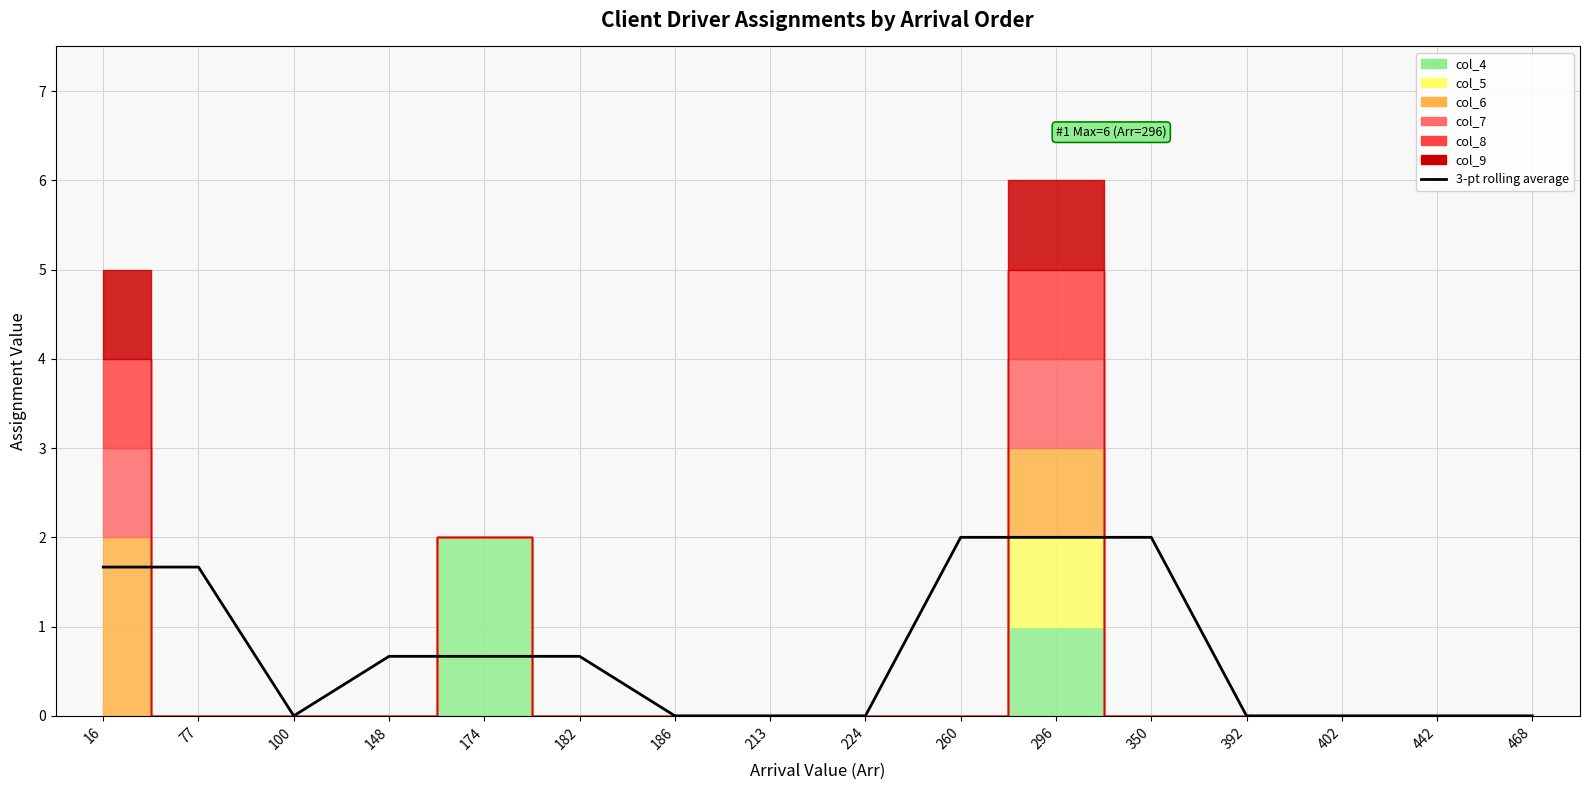

Between 442 and 260, which is larger?

260